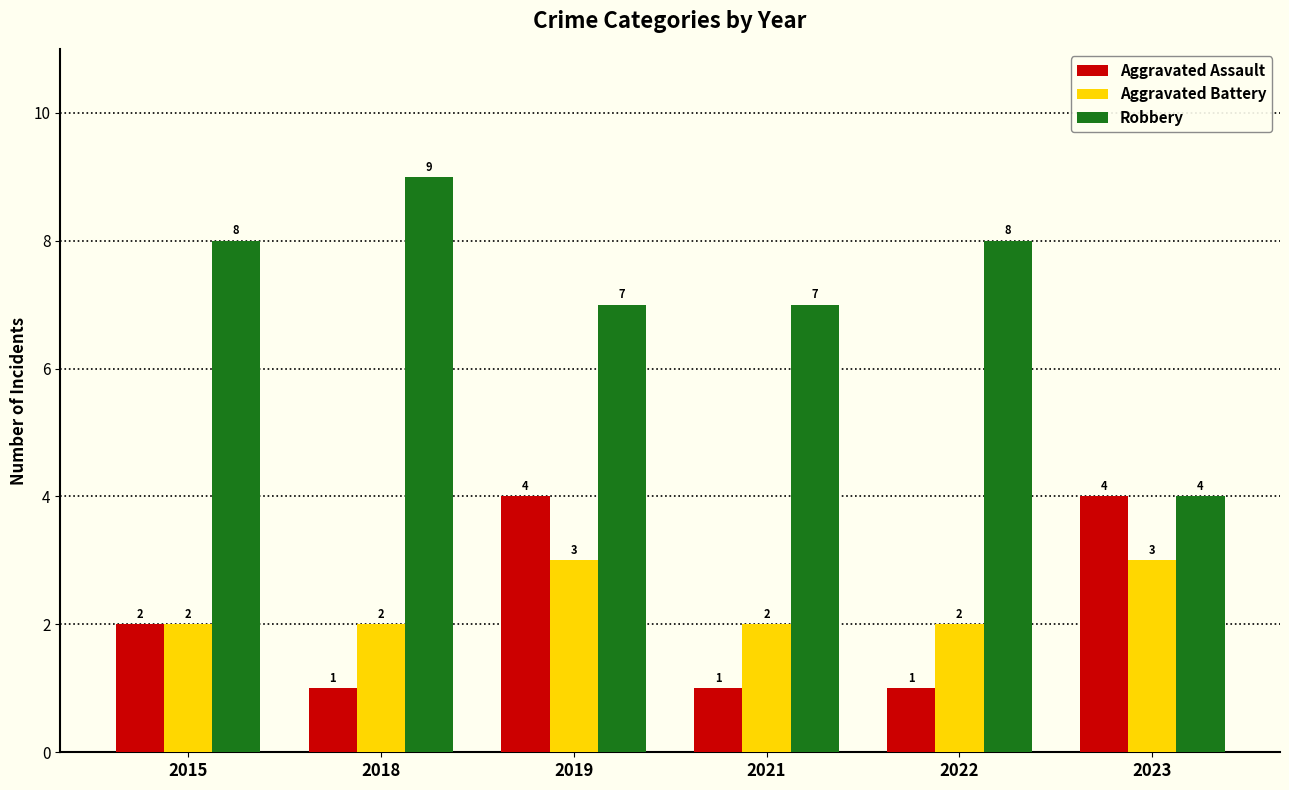

True or false: Aggravated Battery has a value of 2 at 2021.

True